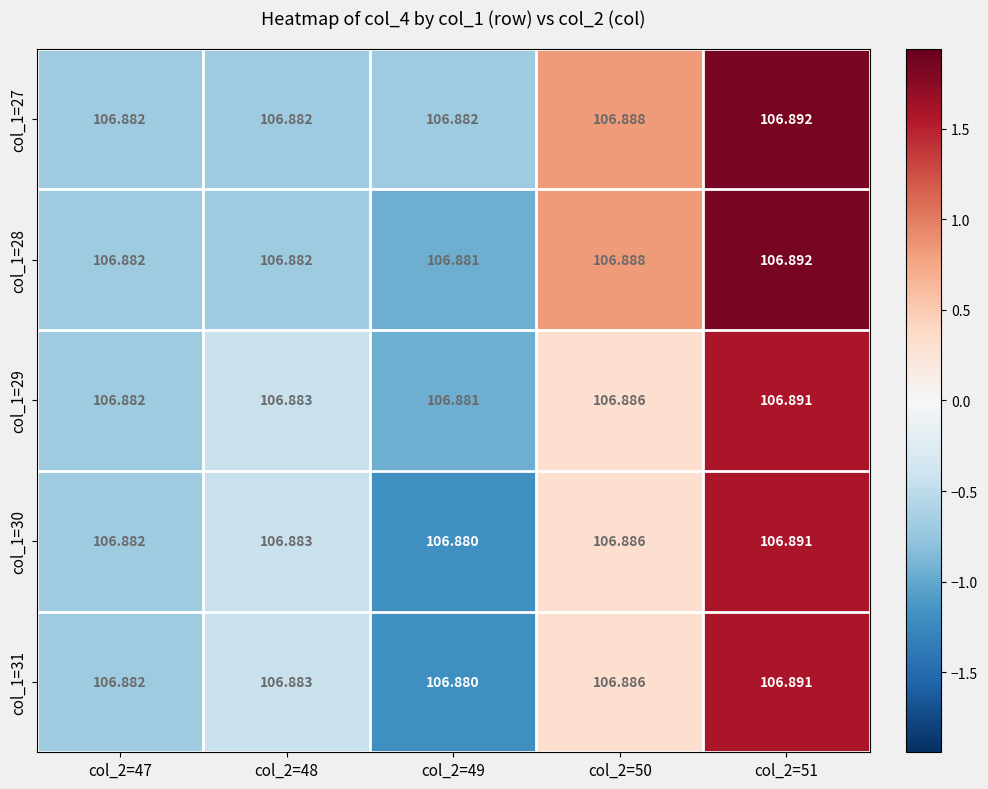

Between col_2=50 and col_2=48, which is larger?

col_2=50